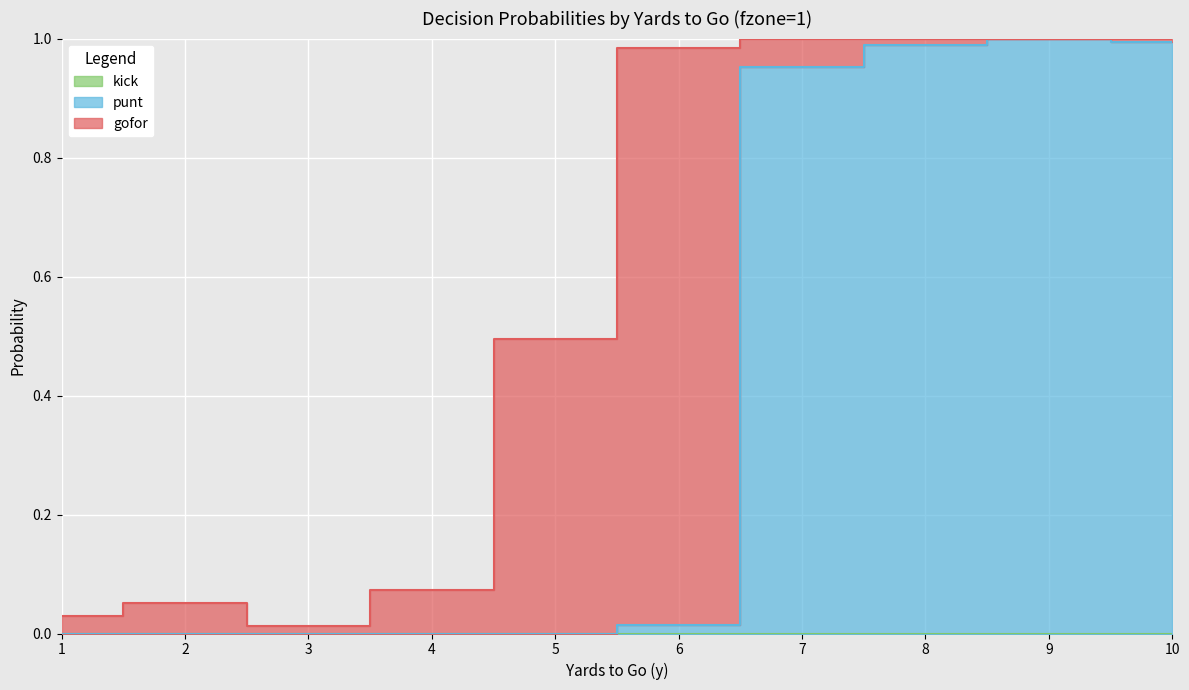

What is the difference between the maximum and minimum values in the punt series?

1.0